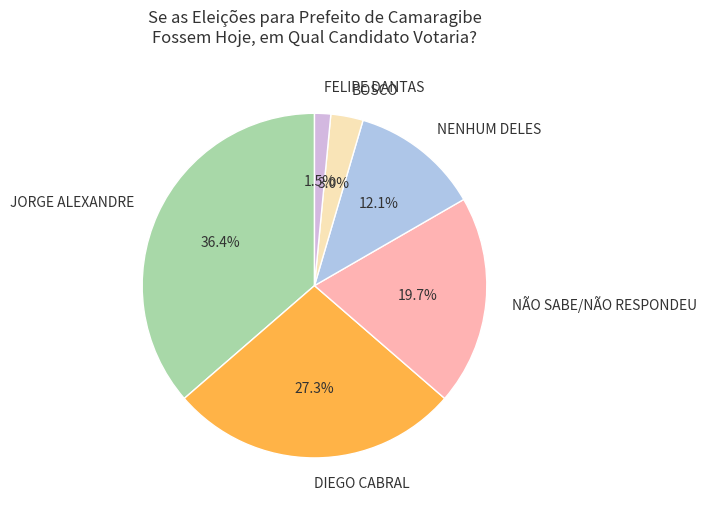

Rank the categories by value from lowest to highest.

FELIPE DANTAS, BOSCO, NENHUM DELES, NÃO SABE/NÃO RESPONDEU, DIEGO CABRAL, JORGE ALEXANDRE